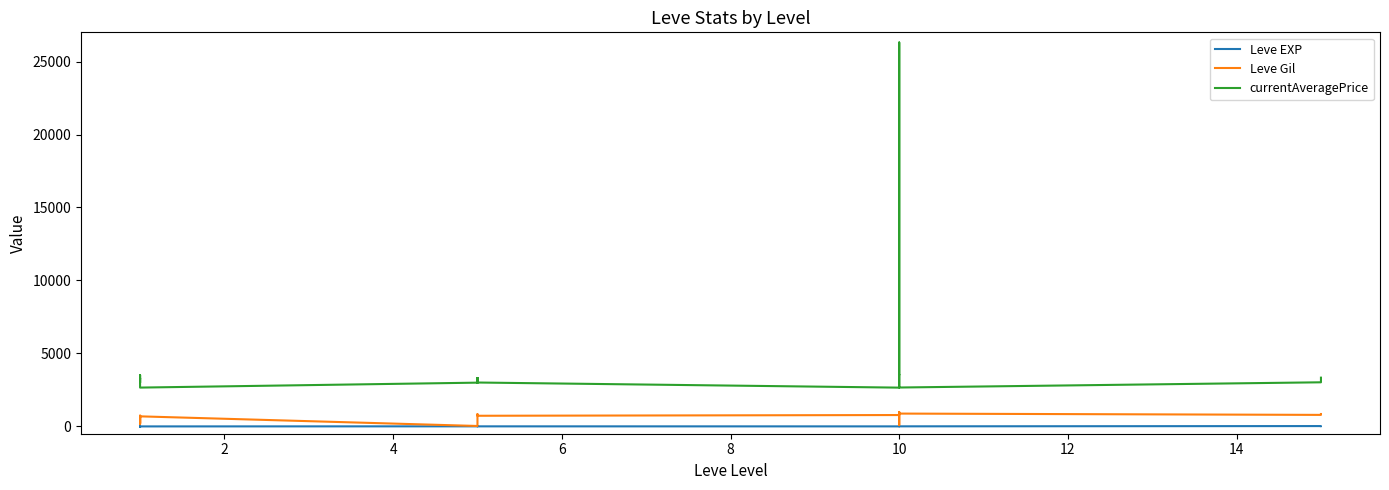

What is the difference between the maximum and minimum values in the currentAveragePrice series?

23646